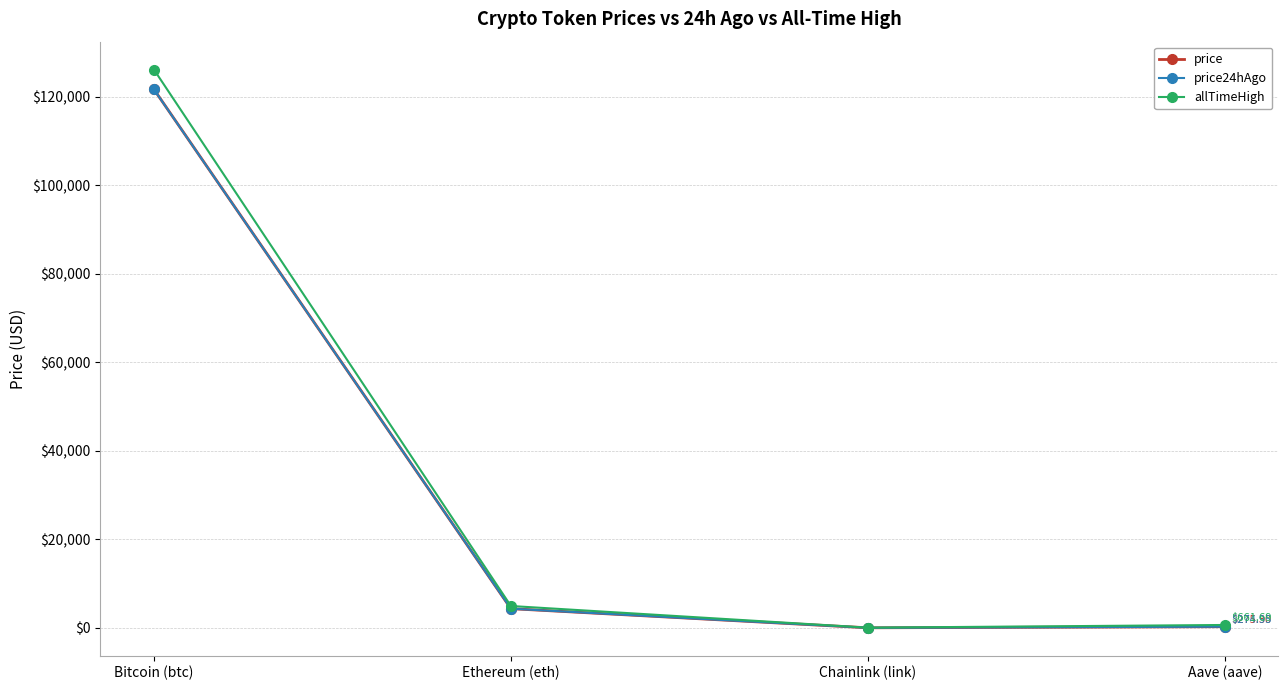

Is it true that price equals 22.6 at Chainlink (link)?

True